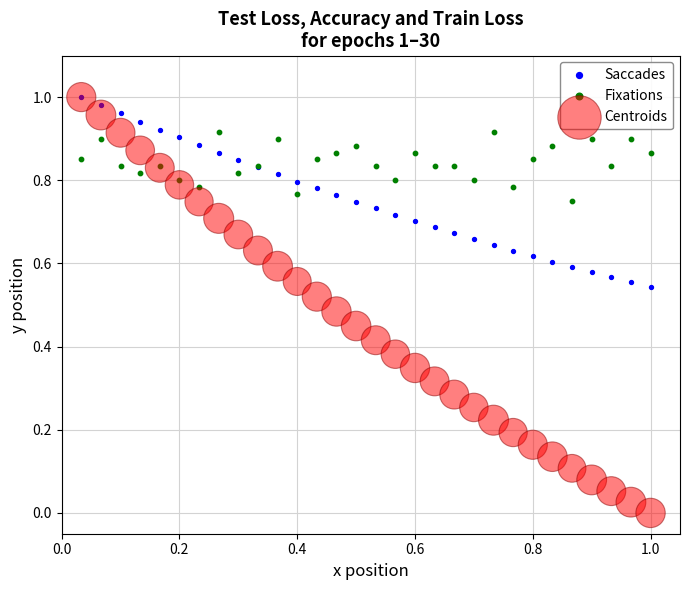

What are all the series names shown in the legend?

Saccades, Fixations, Centroids